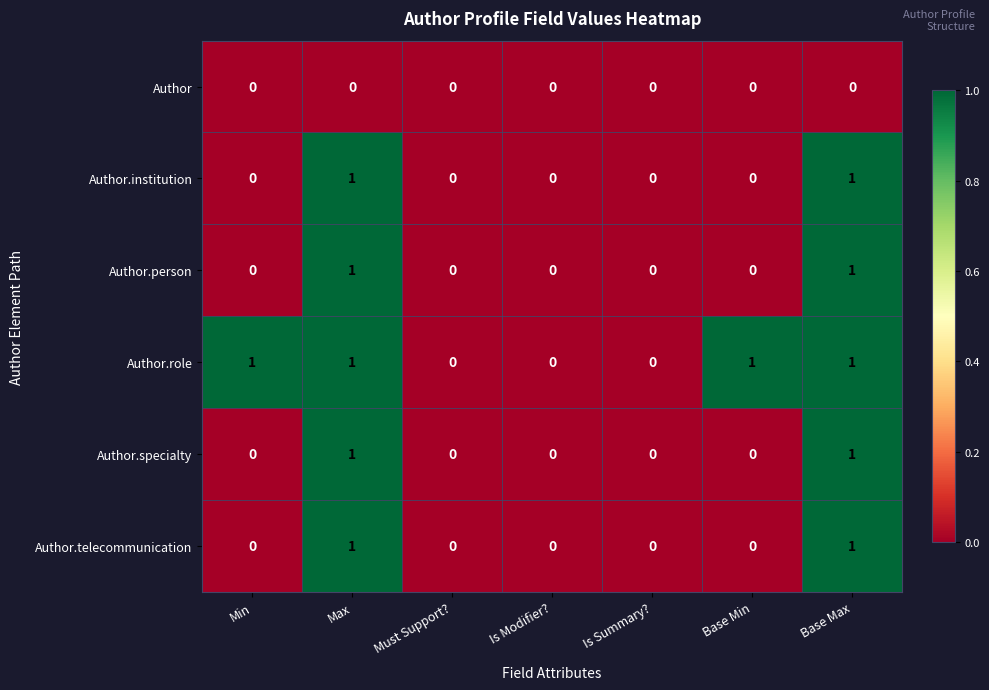

True or false: Author.specialty has a value of 0 at Max.

False